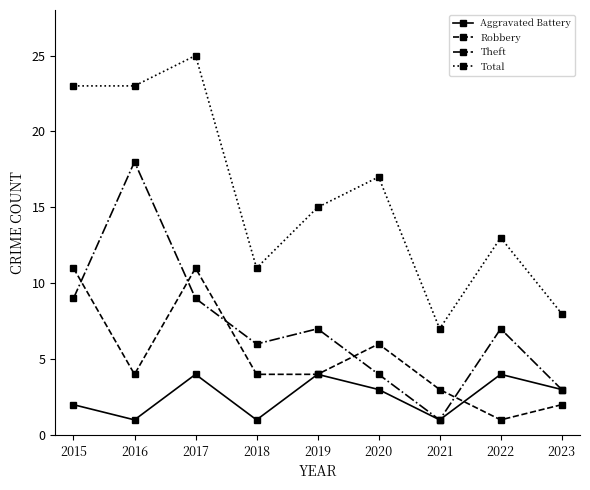

What is the value of the Theft point at the 7th from the left?

1